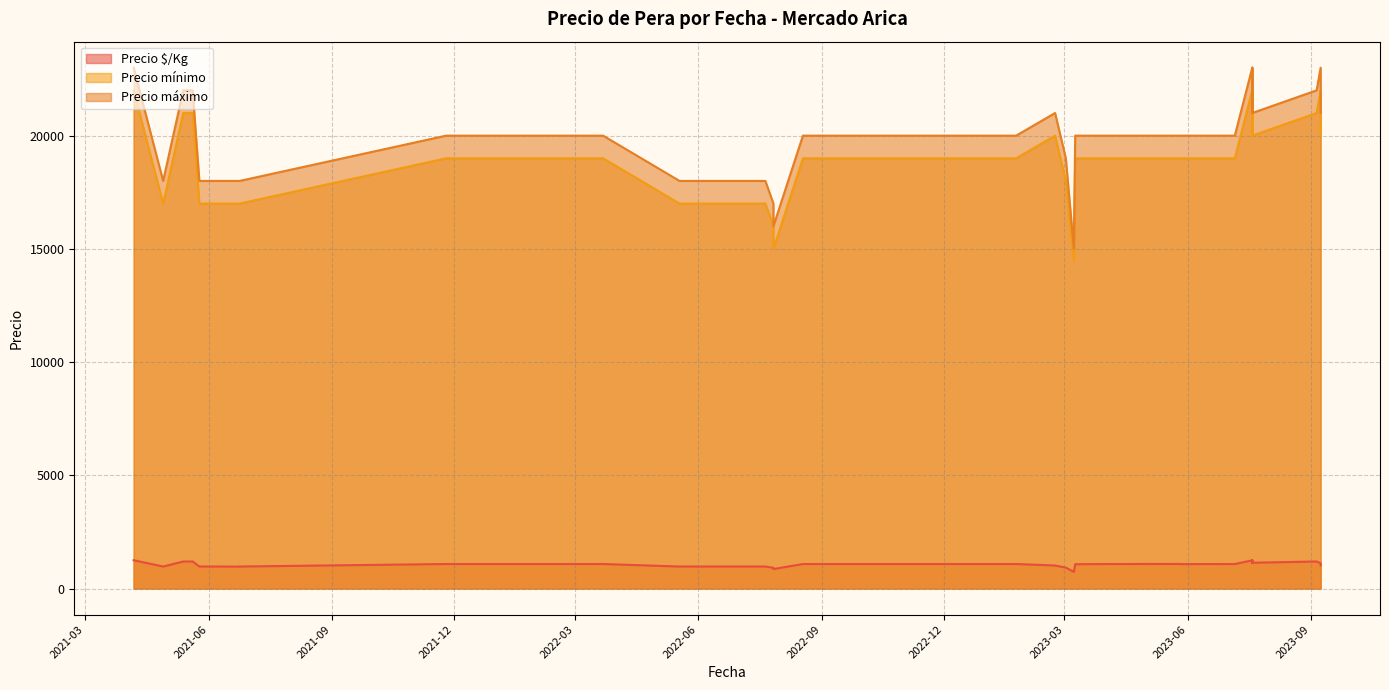

What is the difference between the Precio máximo values at 2022-07-21 and 2023-09-05?

4000